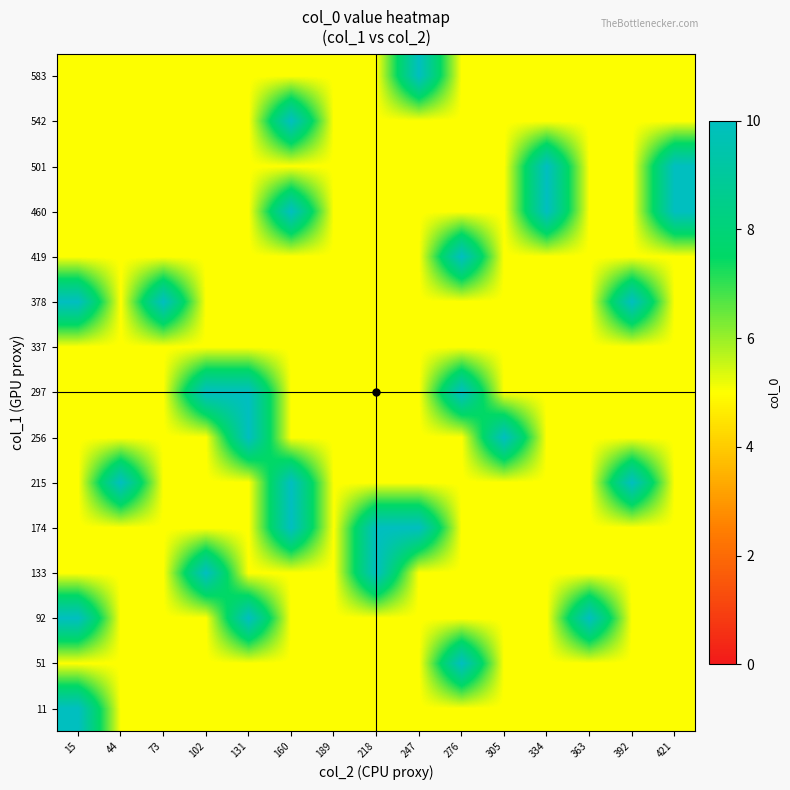

What is the difference between the highest and lowest values at 160?

5